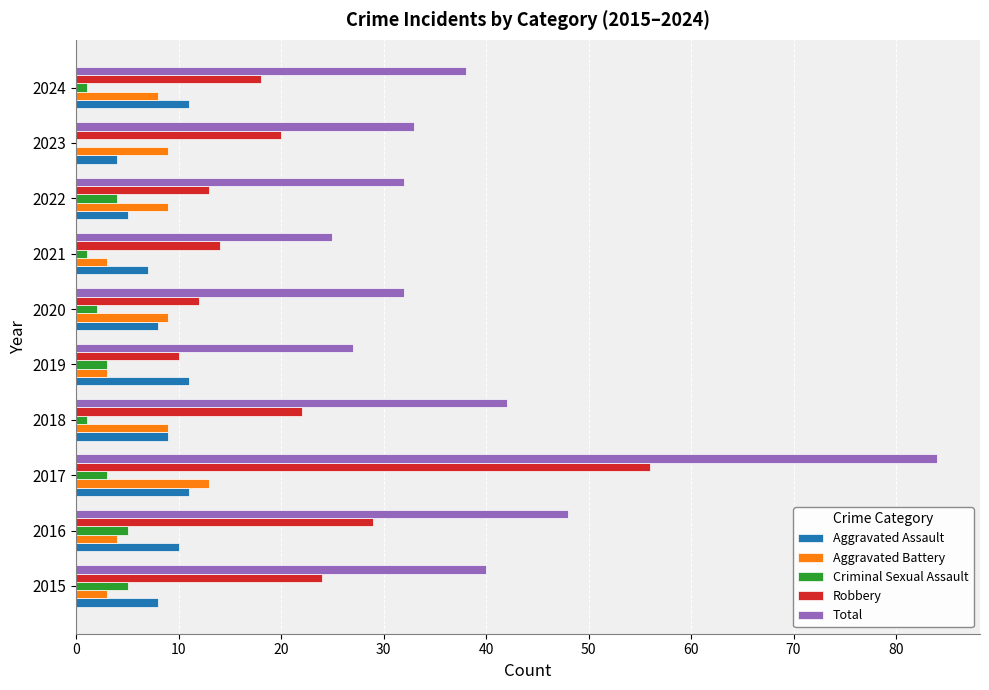

At which category is the sum across all series the highest?

2017